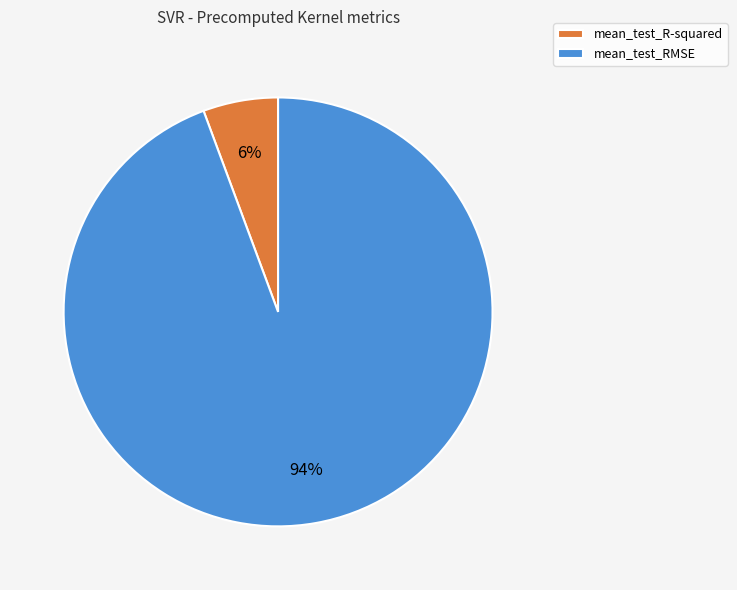

Is the sum of mean_test_R-squared and mean_test_RMSE greater than half?

Yes